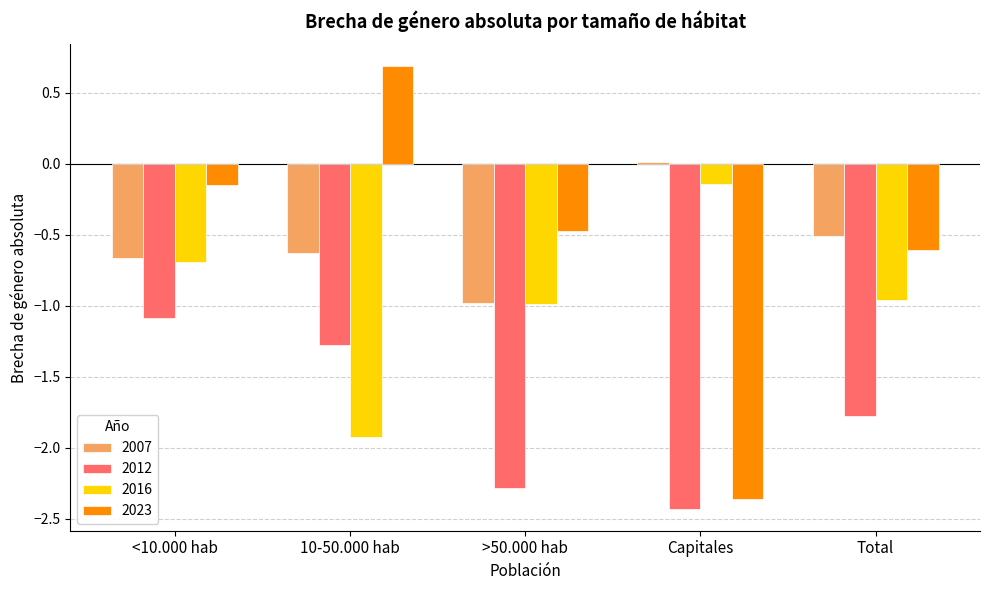

True or false: 2012 has a value of -2.4 at Capitales.

True